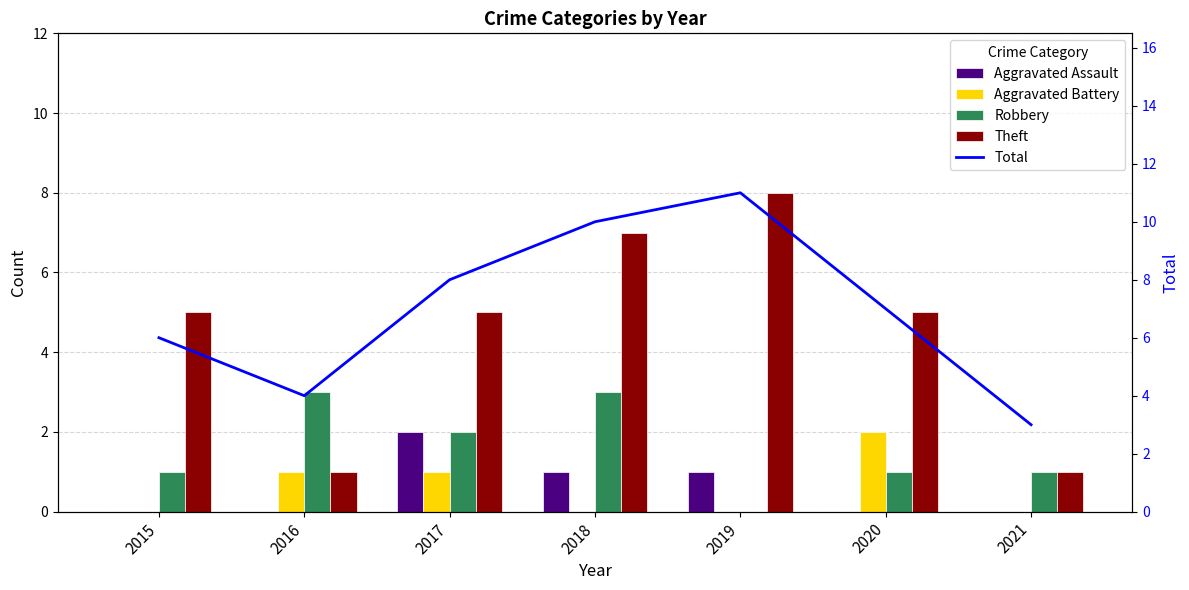

What are all the series names shown in the legend?

Aggravated Assault, Aggravated Battery, Robbery, Theft, Total